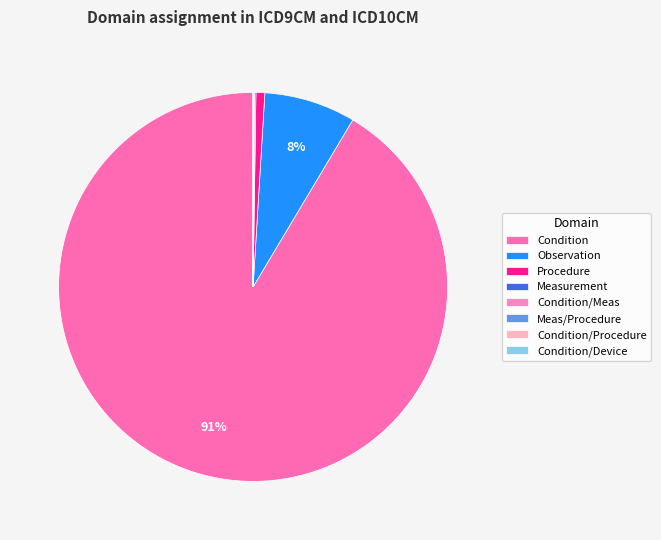

To the nearest percent, what percentage of the pie is Observation?

8%